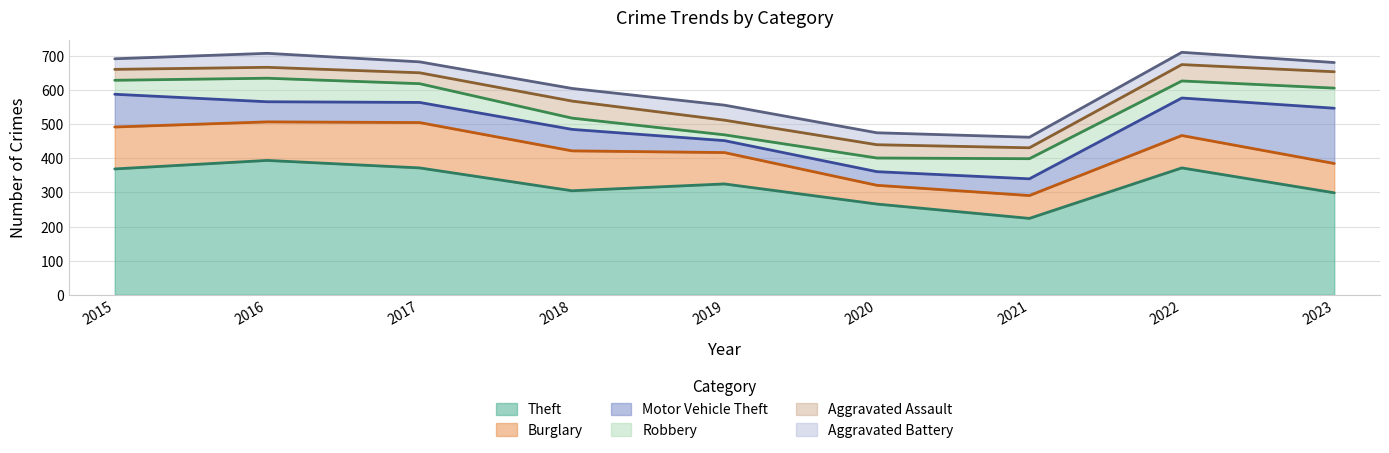

Between 2016 and 2021, which series saw the biggest shift?

Theft